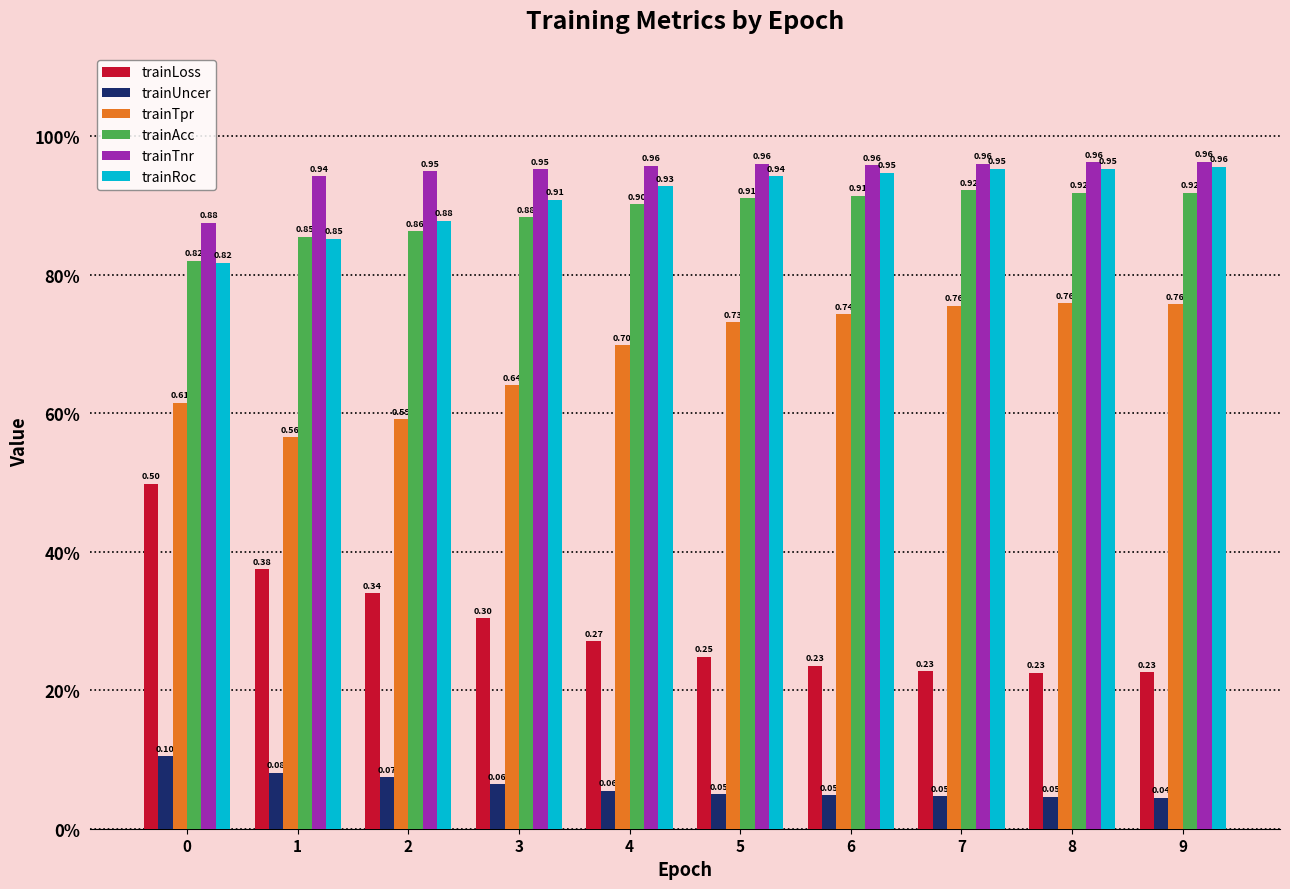

What is the average value of the trainUncer series?

0.1